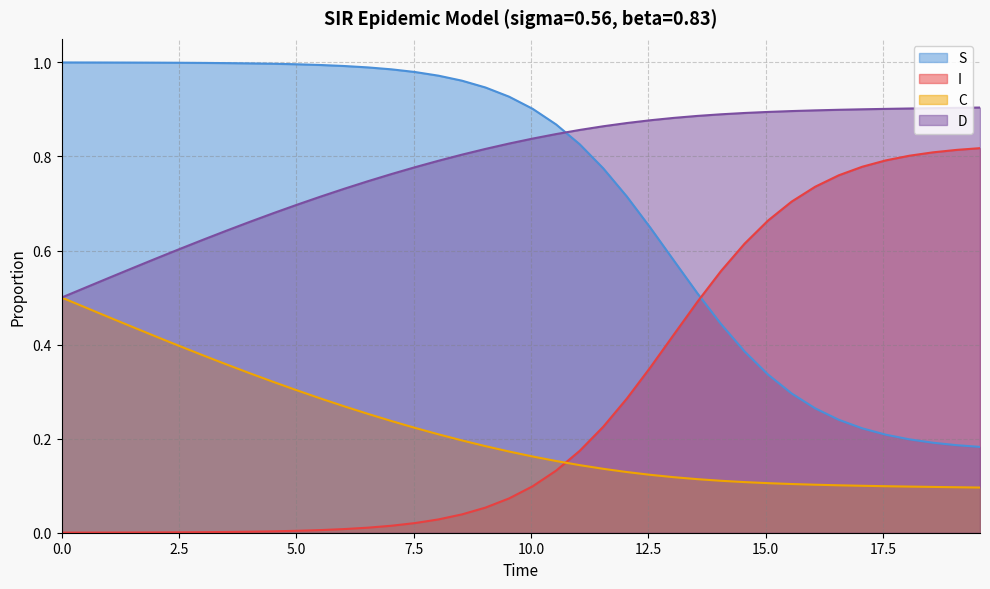

Which series ends up on top after the final intersection of S and D?

D